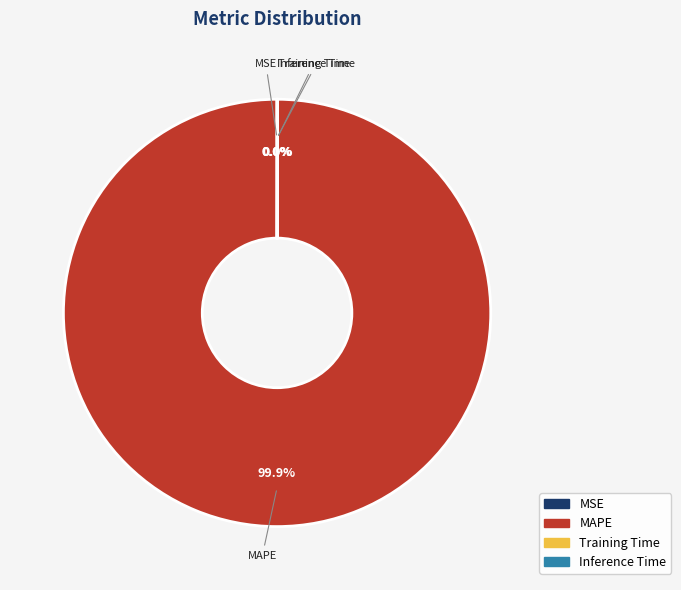

Is MAPE the majority of the pie?

Yes